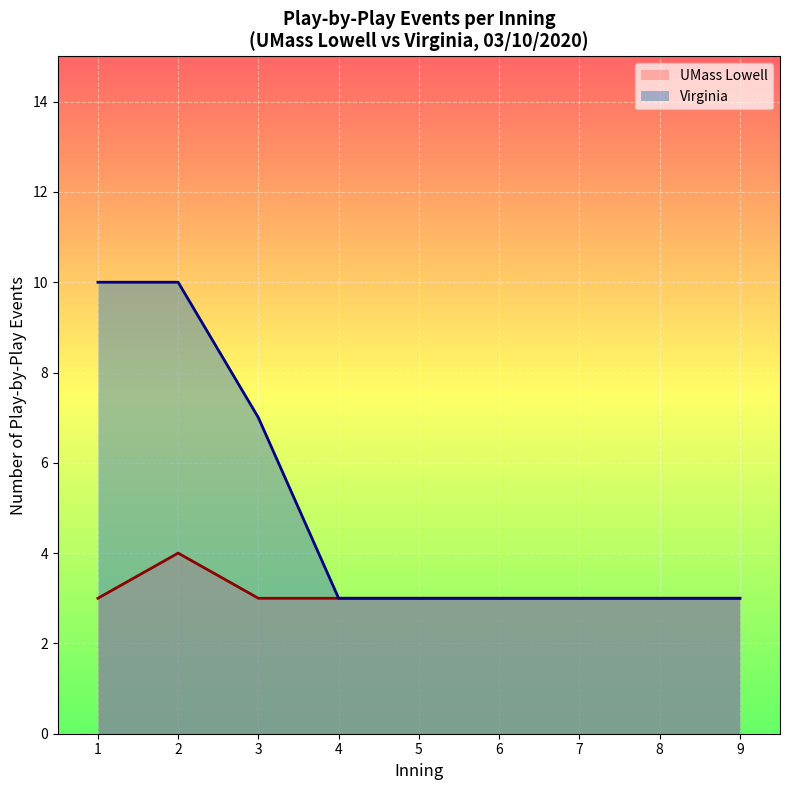

At which label does Virginia reach its minimum?

4